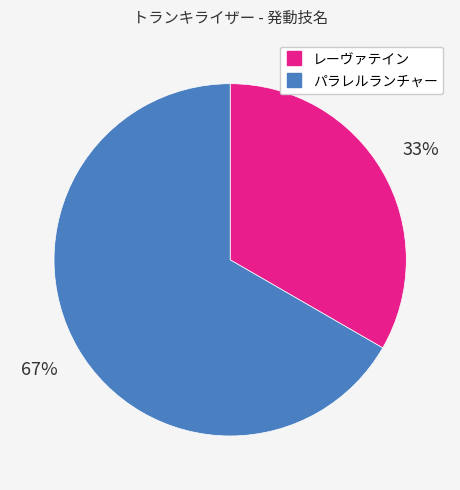

The レーヴァテイン slice represents 27% of the pie. True or false?

False